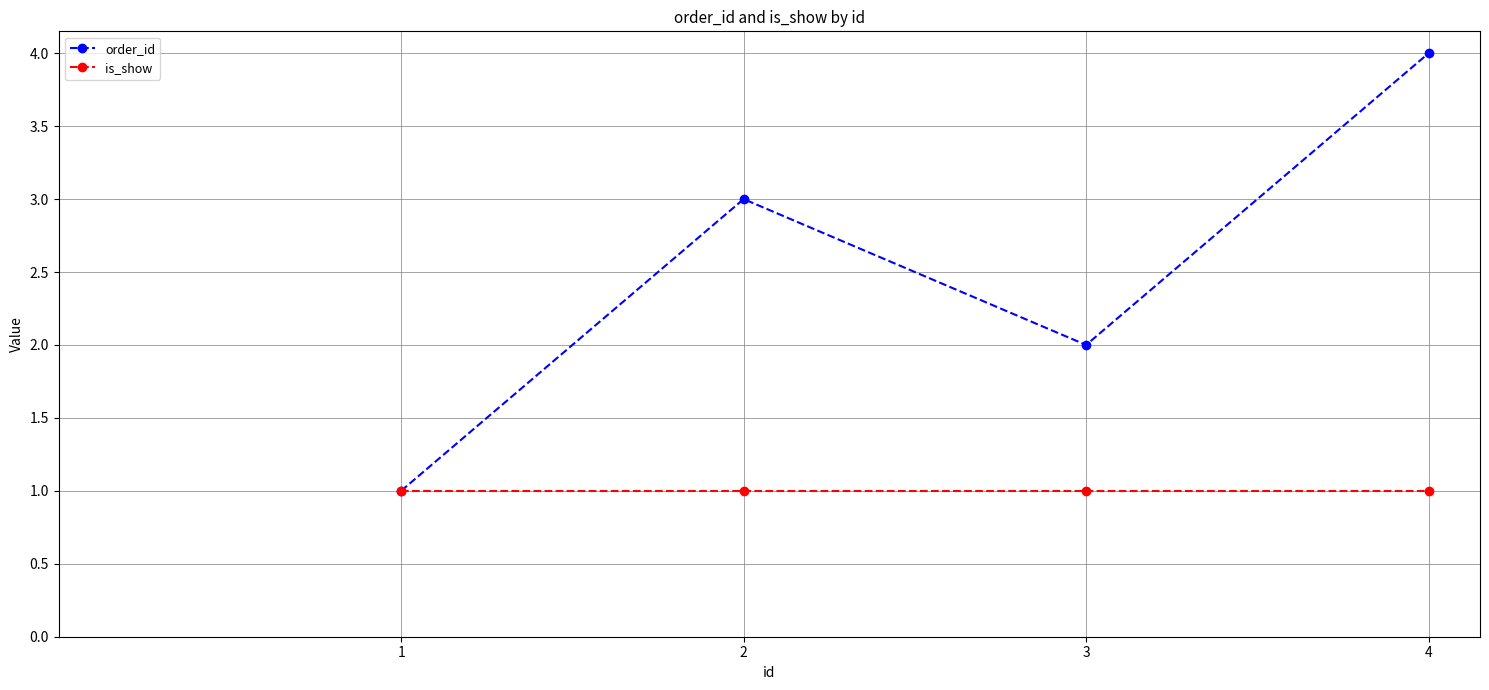

What is the lowest value of the order_id series?

1